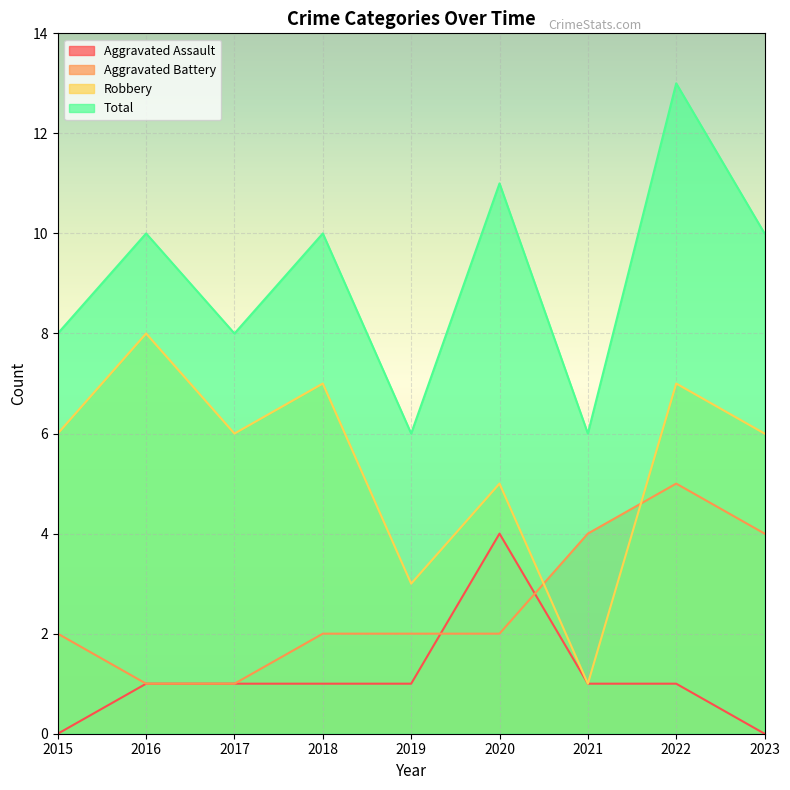

What value does the Total series have at 2016?

10